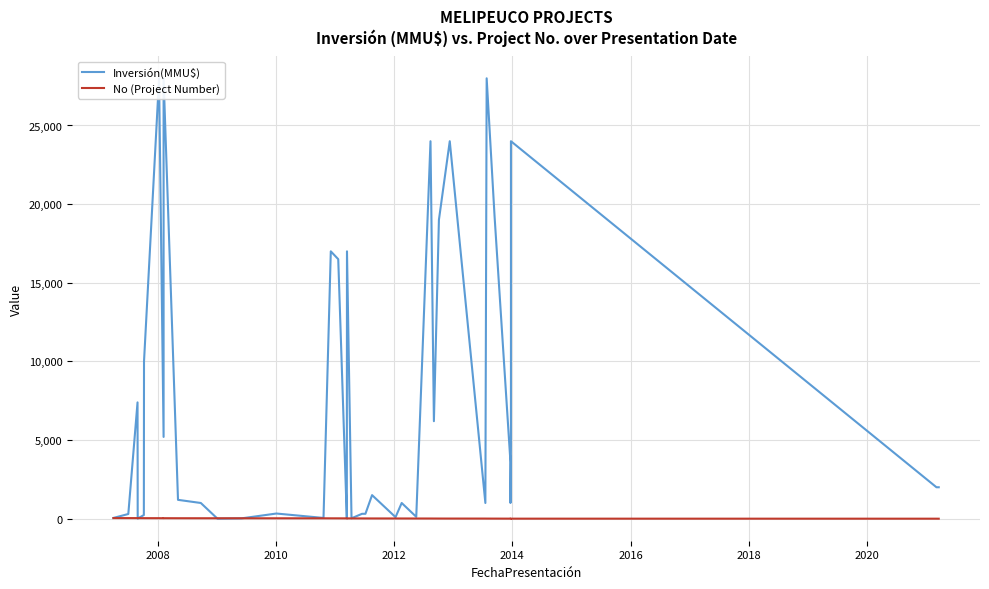

List the series in order of their overall mean, highest first.

Inversión(MMU$), No (Project Number)